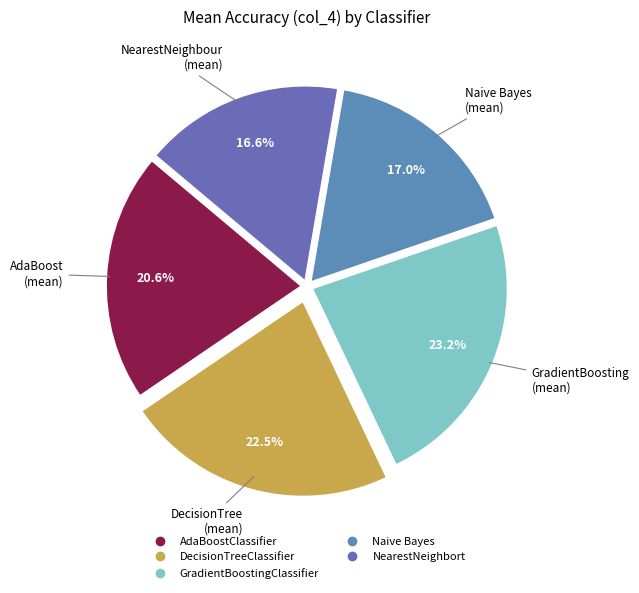

Between Naive Bayes and GradientBoostingClassifier, which is larger?

GradientBoostingClassifier